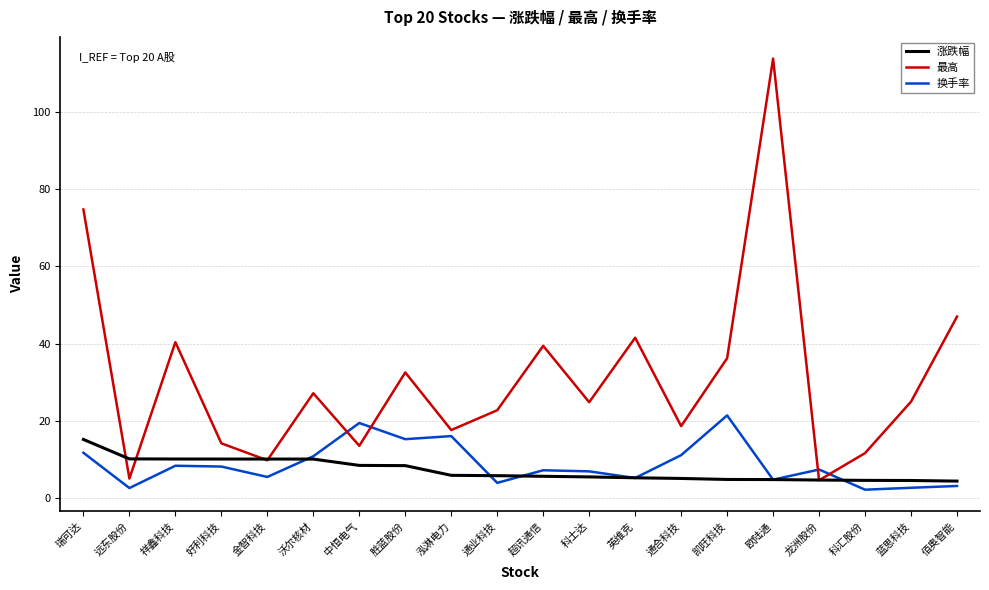

What are all the series names shown in the legend?

涨跌幅, 最高, 换手率